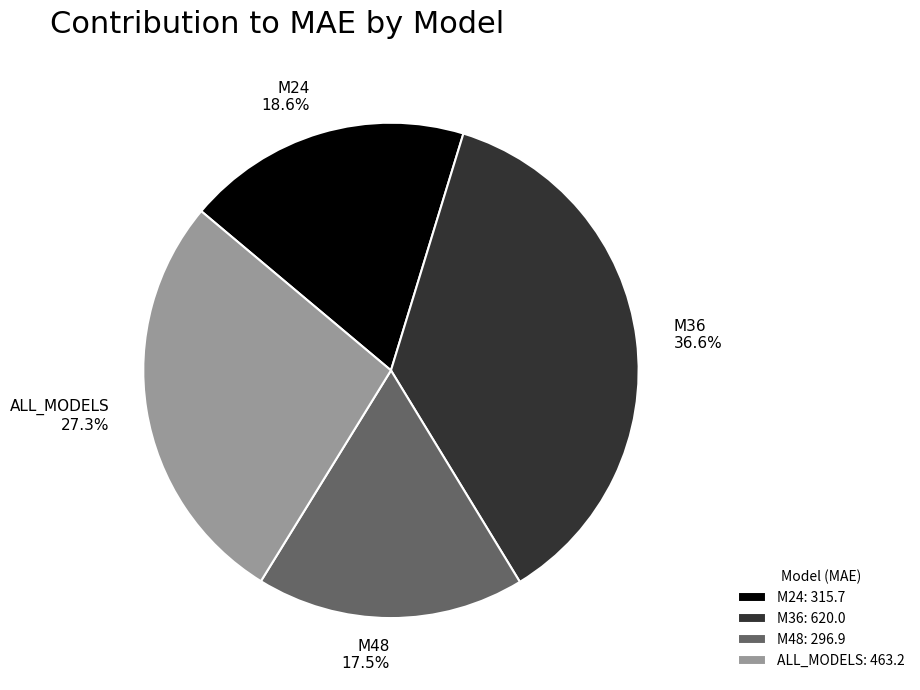

To the nearest percent, what is the difference between the M36 and M48 slice percentages?

19%